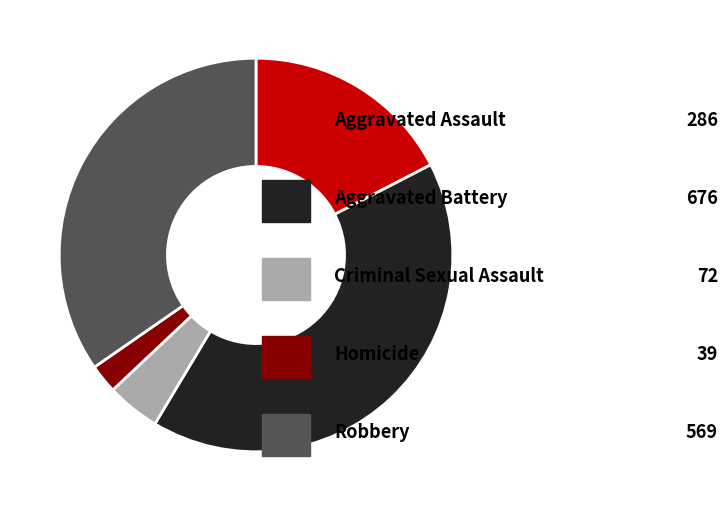

Is there any slice that represents more than half of the pie?

No